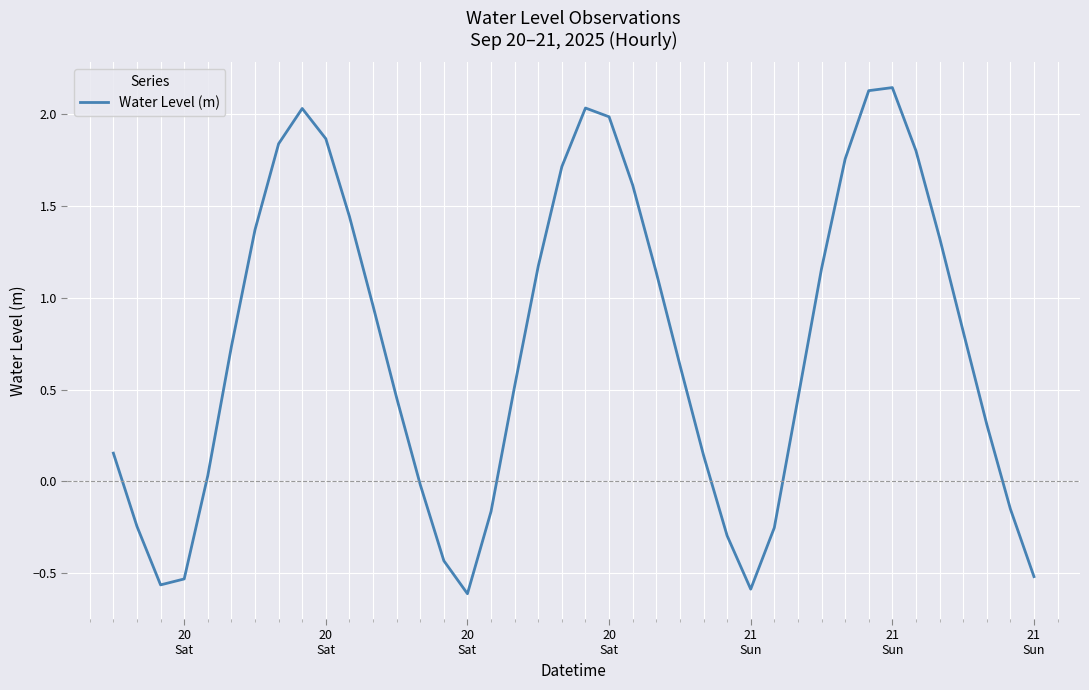

How many values are above zero?

28